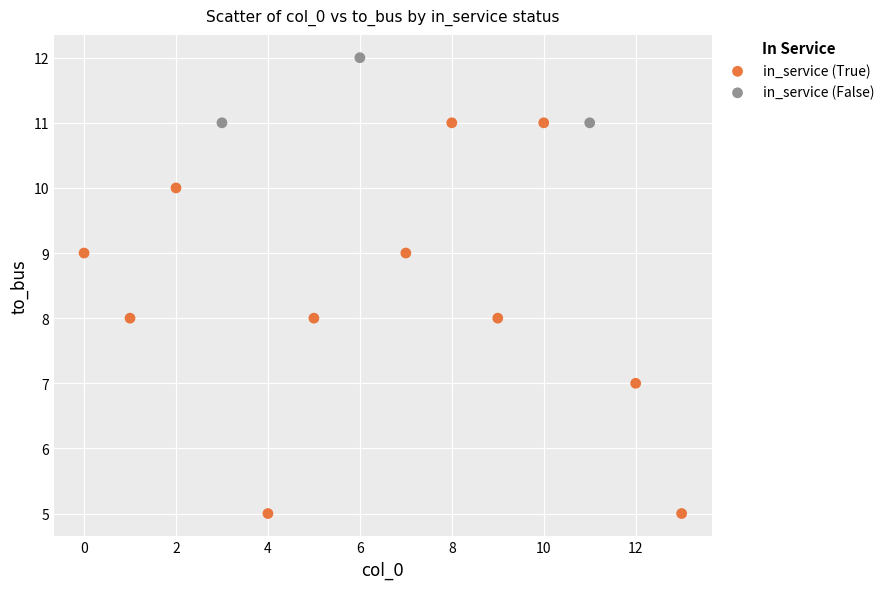

Which series reaches the minimum Y coordinate?

in_service (True)